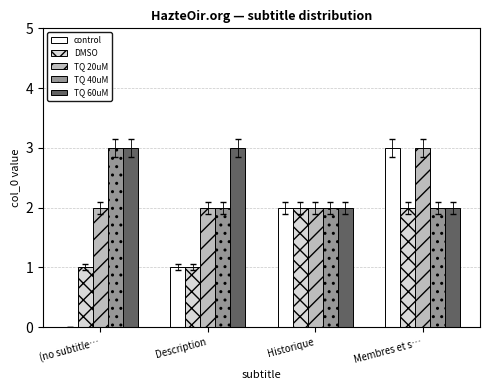

What is the maximum value shown in the chart?

3